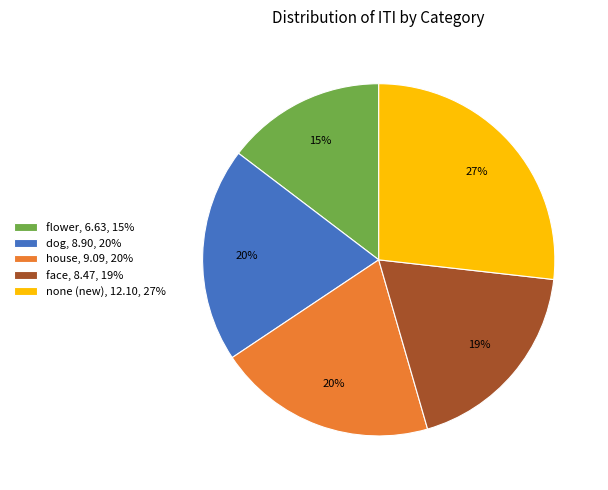

Does any single category account for the majority?

No